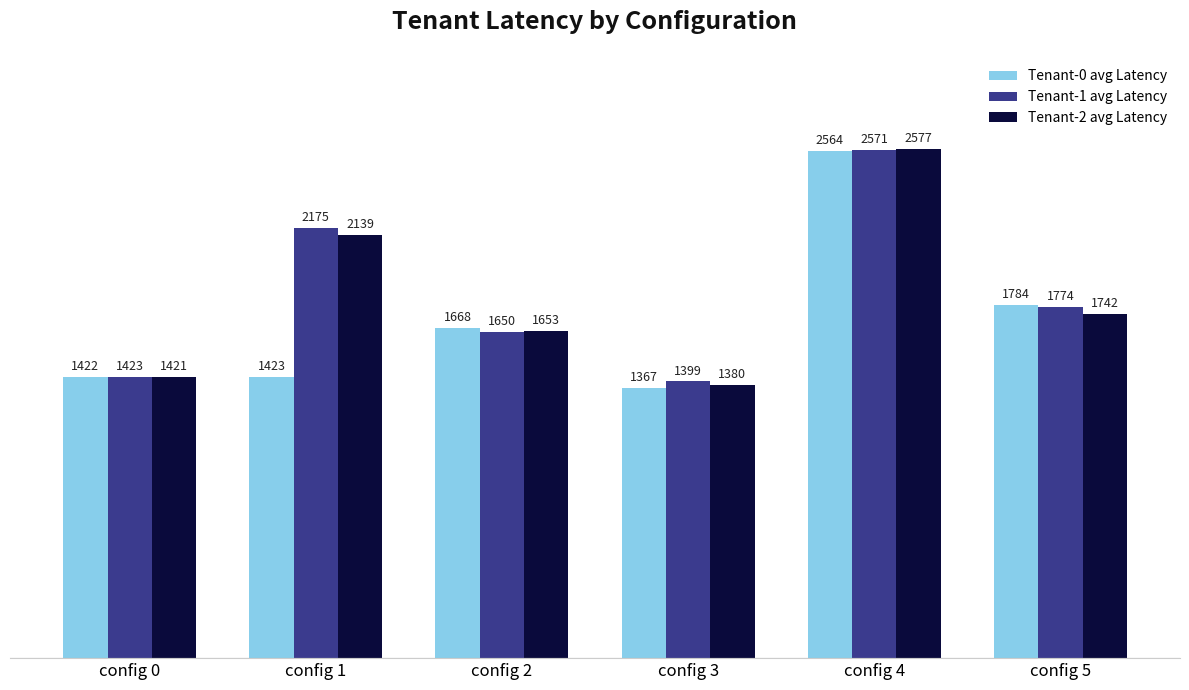

How many bars are there in each group?

3